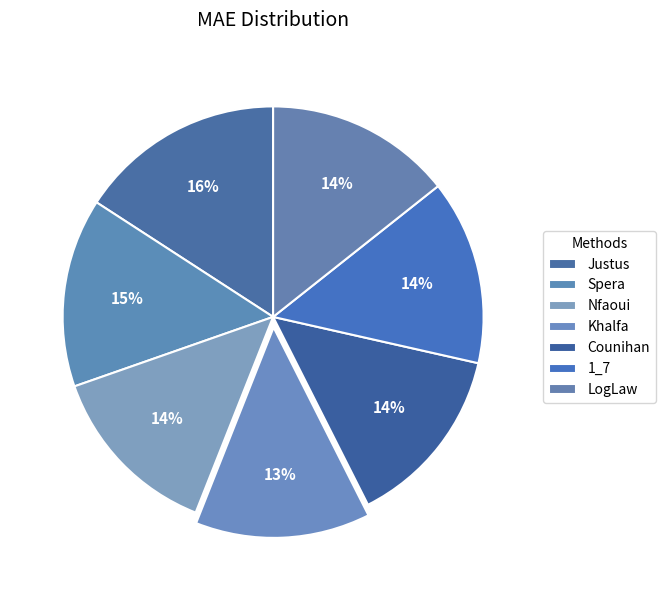

Does LogLaw represent more than half of the total?

No